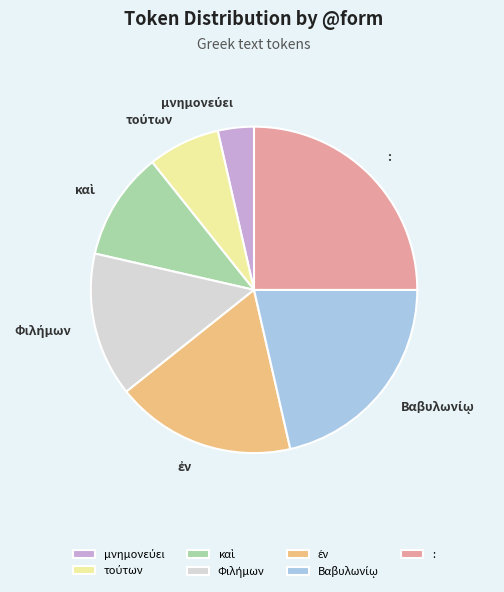

Which category has the biggest portion of the pie?

: